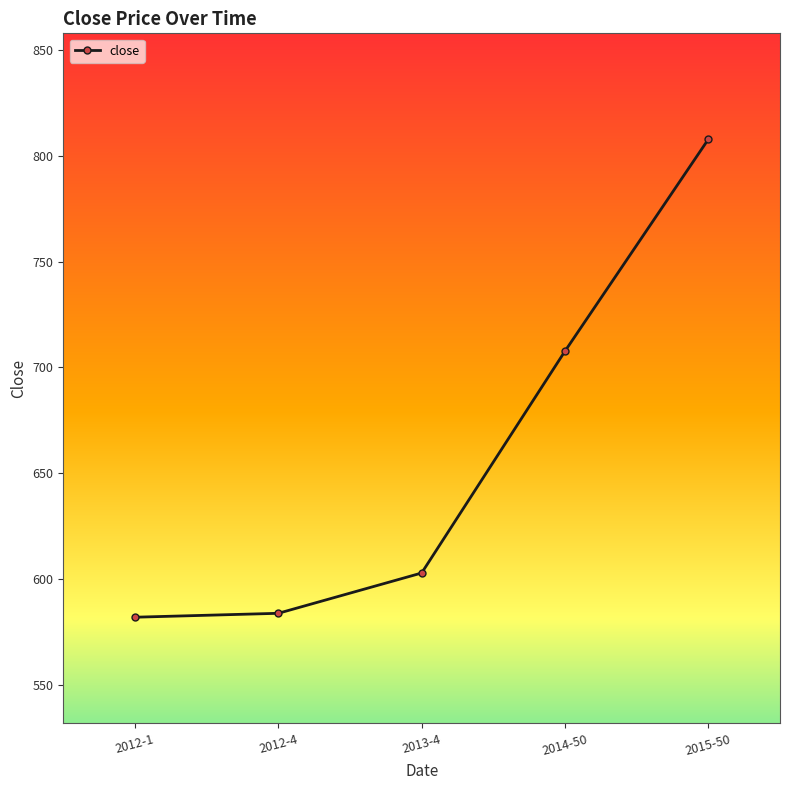

Which has a higher value, 2012-4 or 2015-50?

2015-50